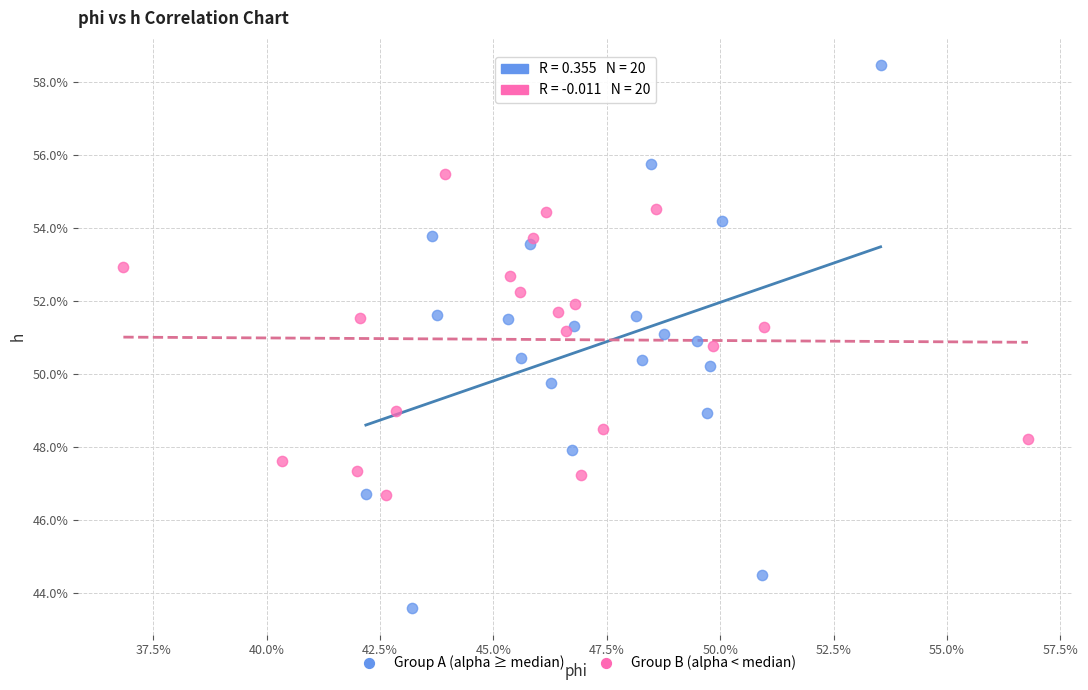

Which series contains the lowest Y value?

Group A (alpha ≥ median)